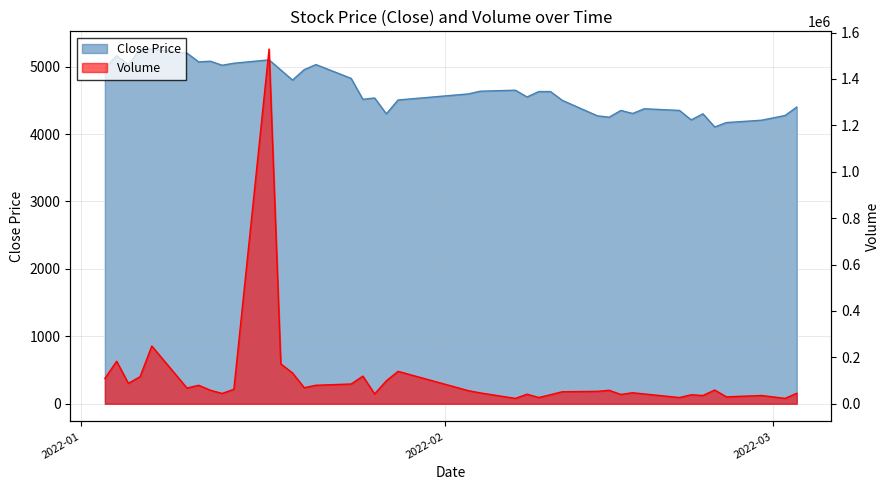

Is the value of Volume at 26 greater than the value of Close at 37?

Yes